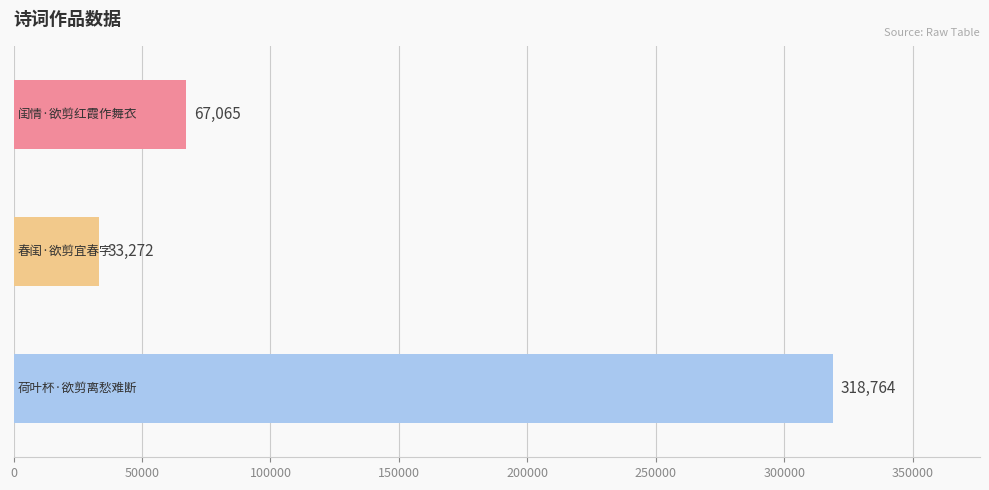

How many values are between 33272 and 318764?

3